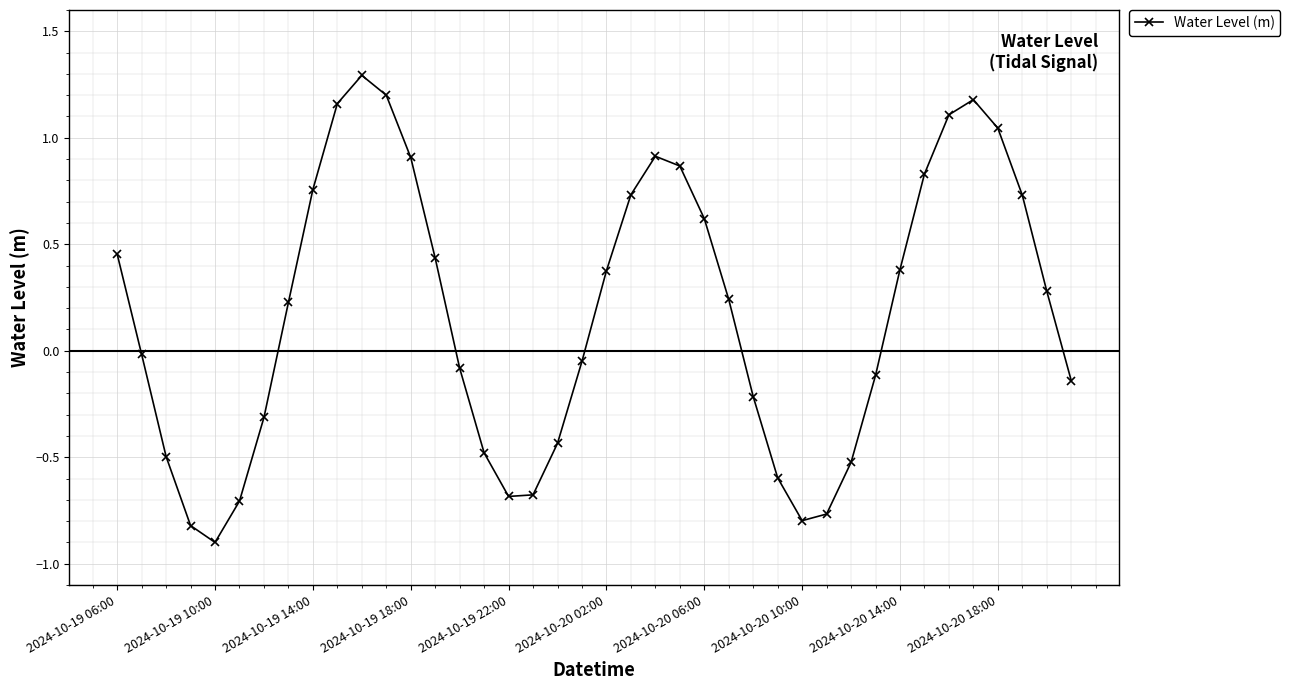

True or false: the data has more than 0 interior local peaks.

True